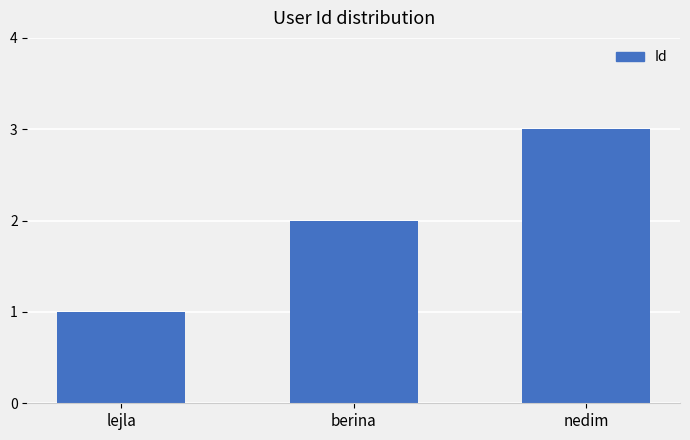

Where is the data nearest to the value 2?

berina